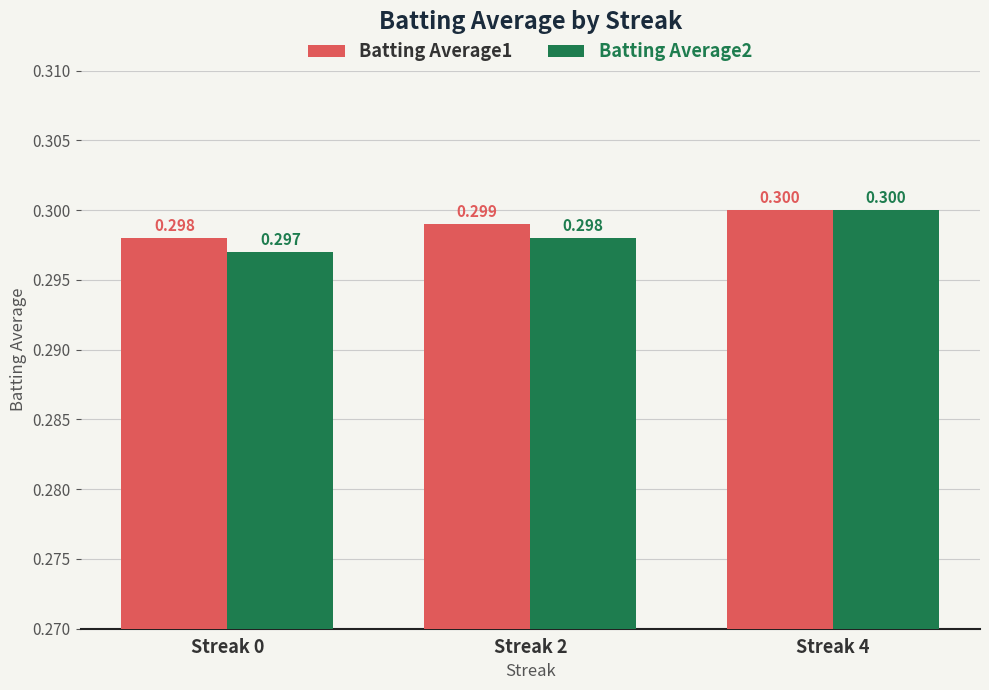

What are all the series names shown in the legend?

Batting Average1, Batting Average2